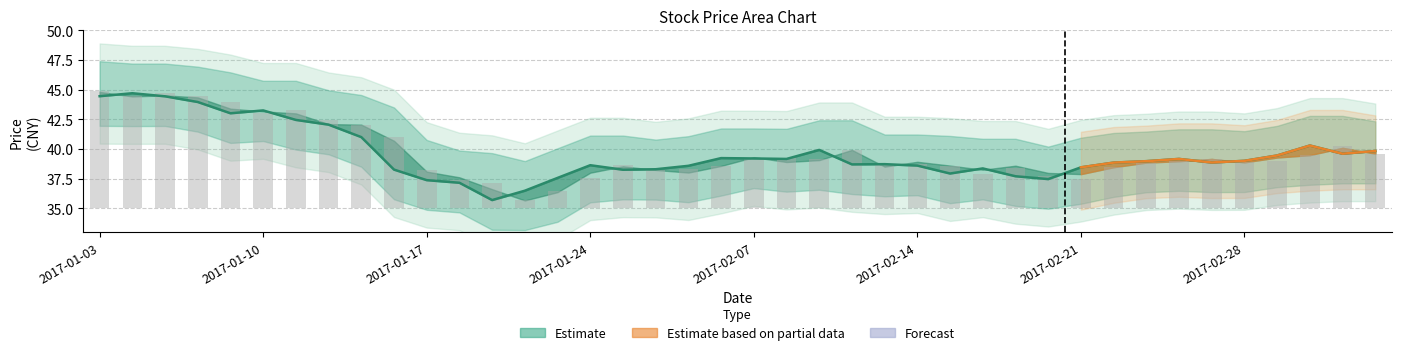

What is the total value across all series at 2017-02-28?

42.9